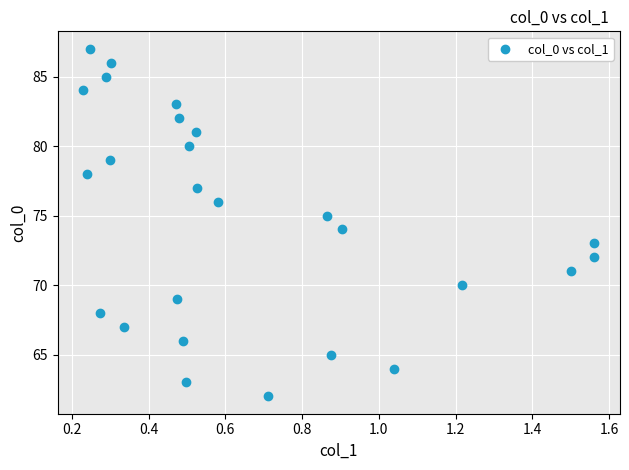

What is the range of Y values (max minus min)?

25